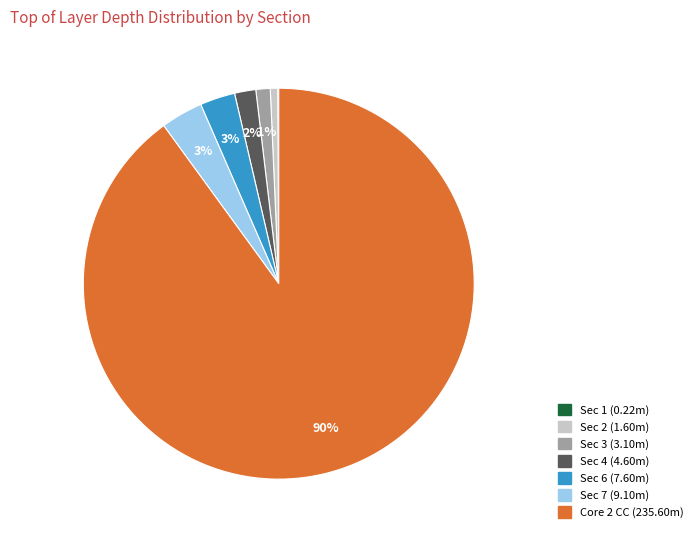

What percentage is the Sec 7 (9.10m) slice, to the nearest percent?

3%